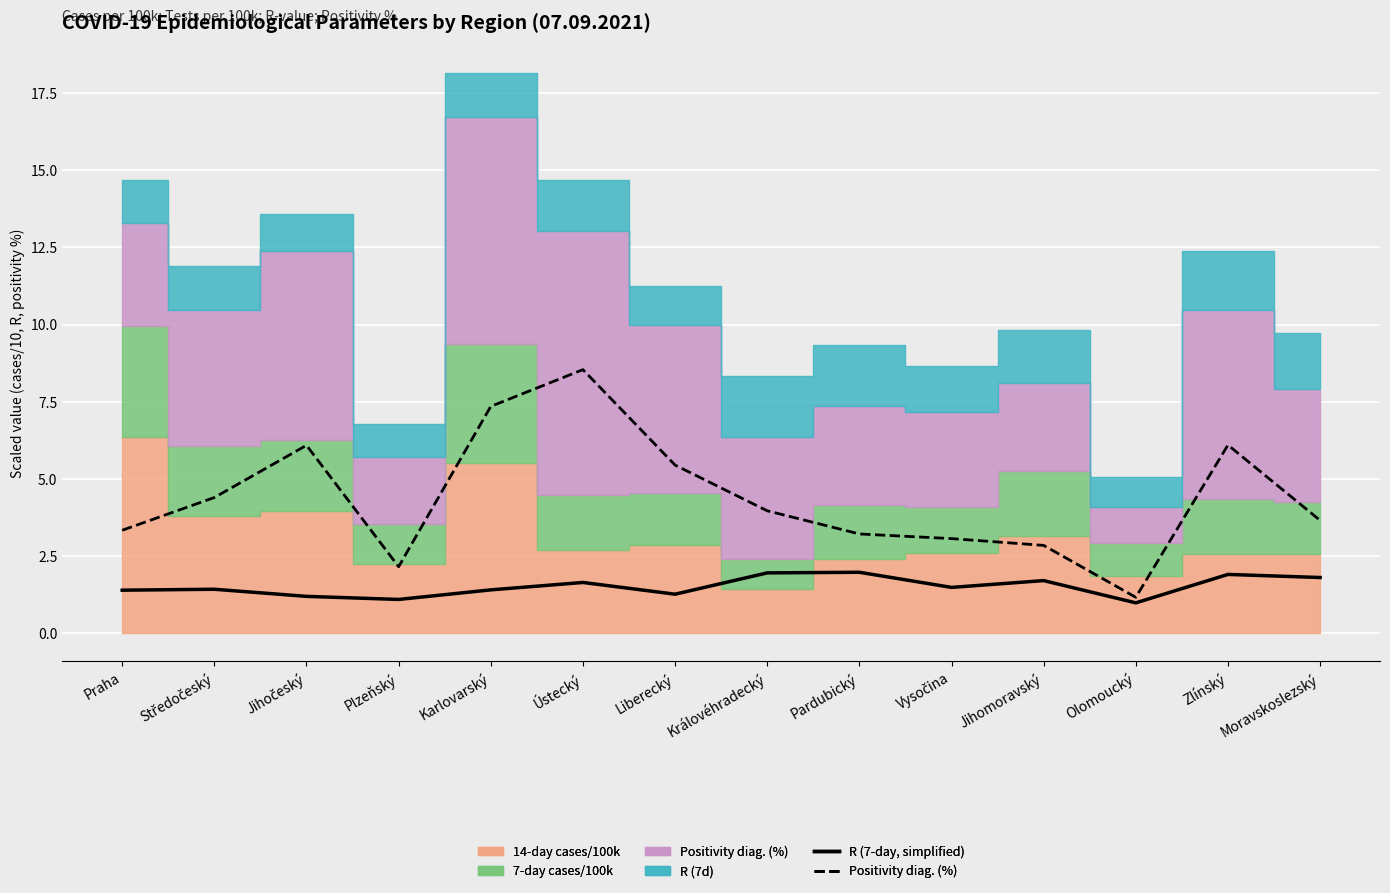

Where is the first local maximum for R (7-day, simplified)?

Středočeský